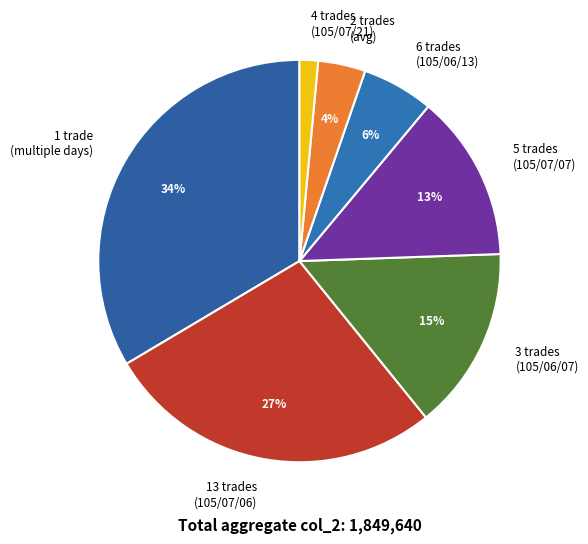

Is the sum of 2 trades (avg) and 5 trades (105/07/07) greater than half?

No